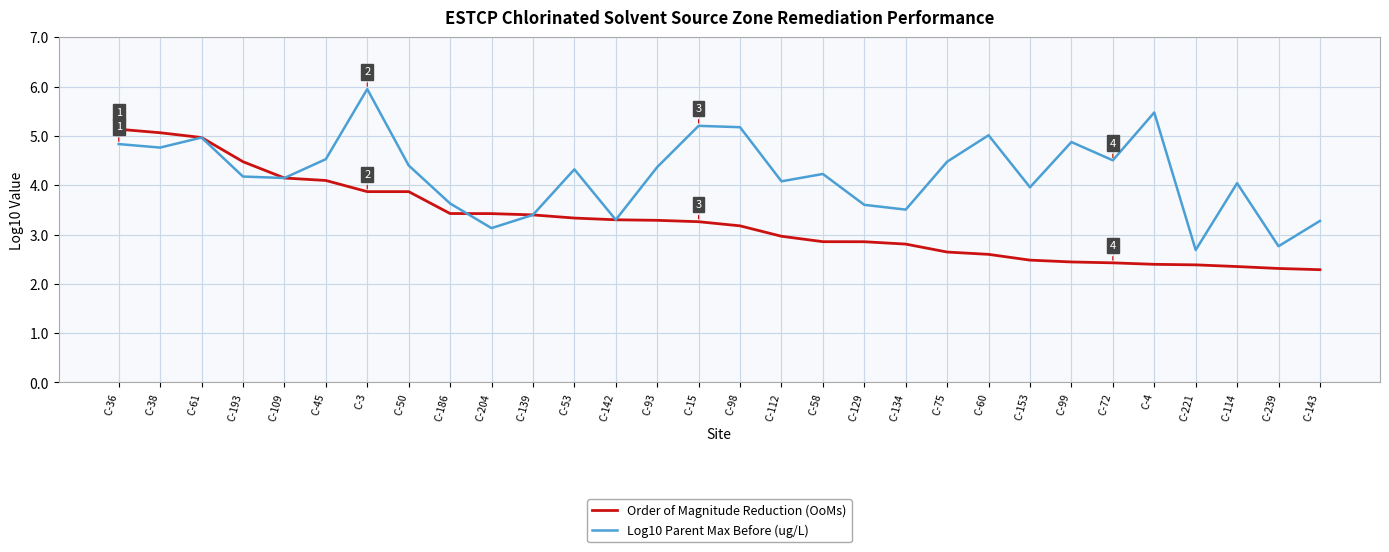

Is this an area chart (filled region under the line)?

No